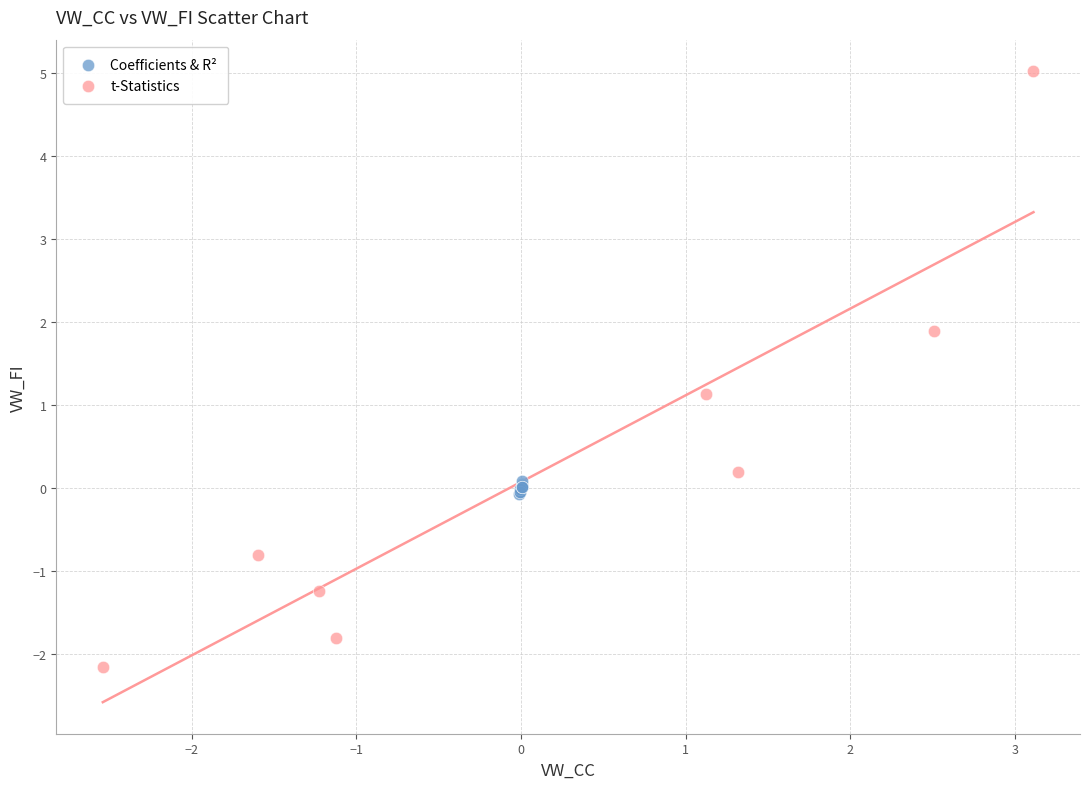

Which series contains the lowest Y value?

t-Statistics